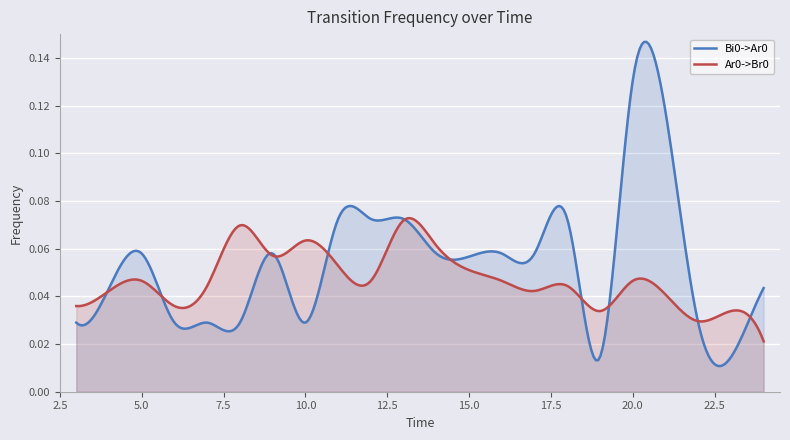

How many intersections are there between Bi0->Ar0 and Ar0->Br0?

11